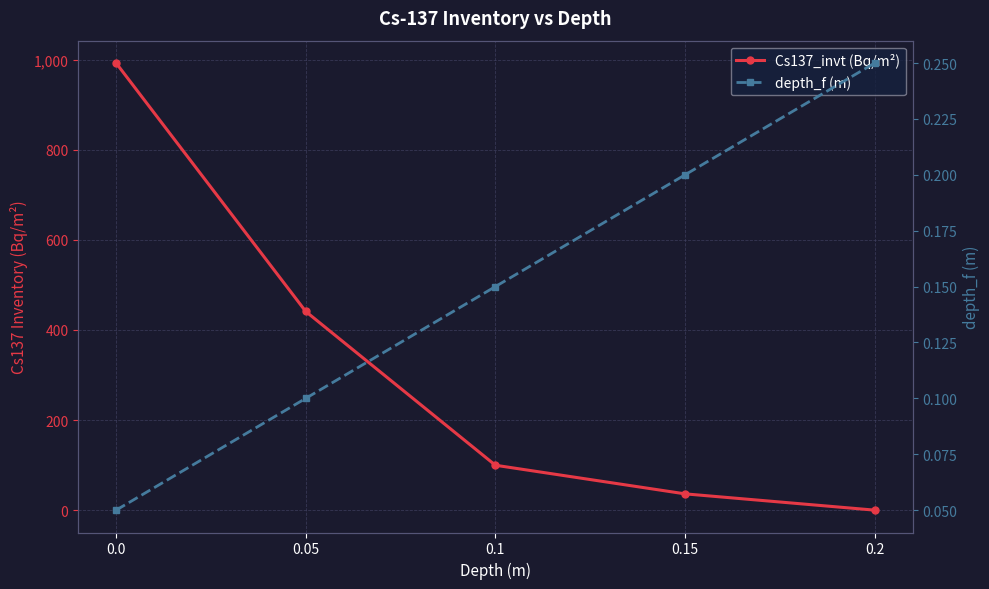

Reading left to right, transcribe all the data shown in this chart.

Cs137_invt (Bq/m²): 0.0=992.3	0.05=441.1	0.1=99.9	0.15=36.4	0.2=0.3
depth_f (m): 0.0=0.1	0.05=0.1	0.1=0.1	0.15=0.2	0.2=0.2